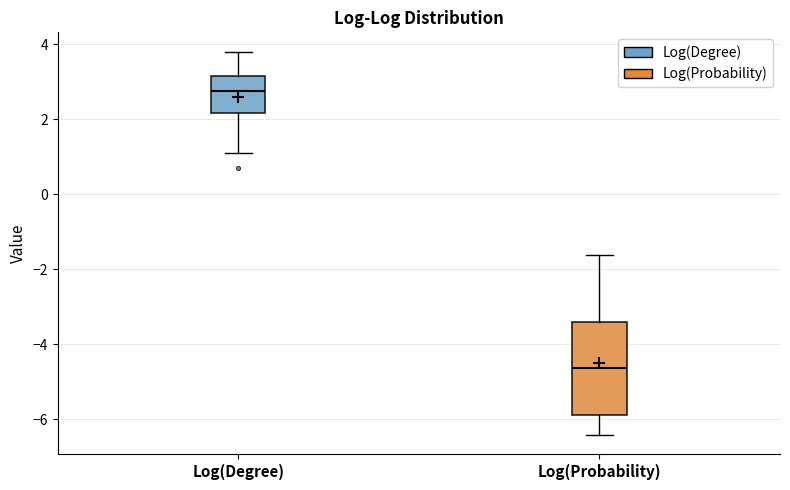

Which box is the tallest, from its lower edge to its upper edge?

Log(Probability)